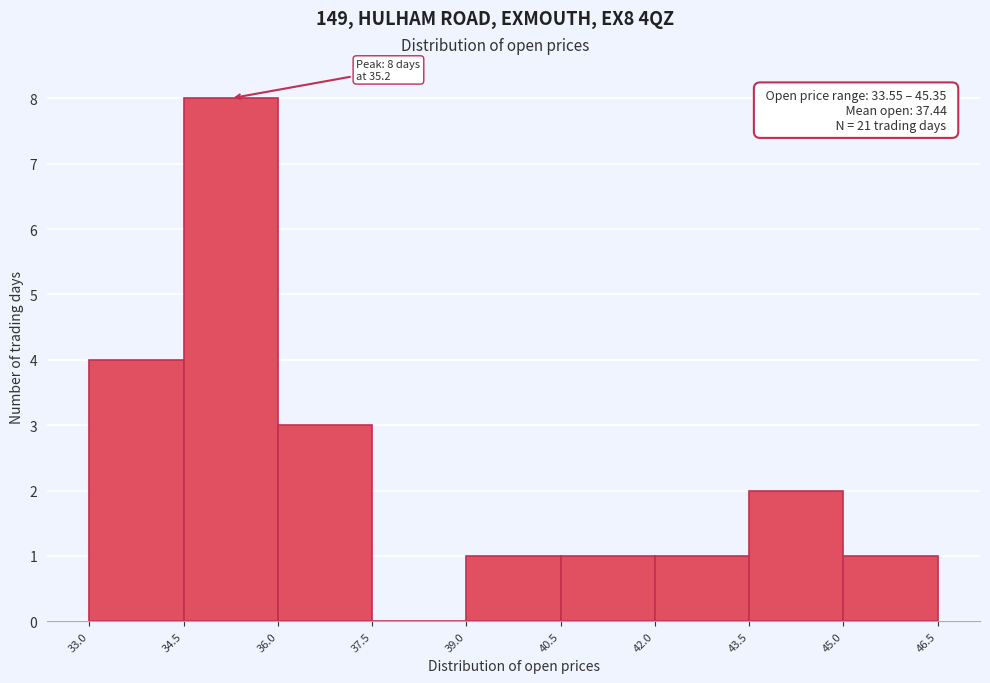

Over which range of the x-axis is the bar tallest?

34.5 to 36.0